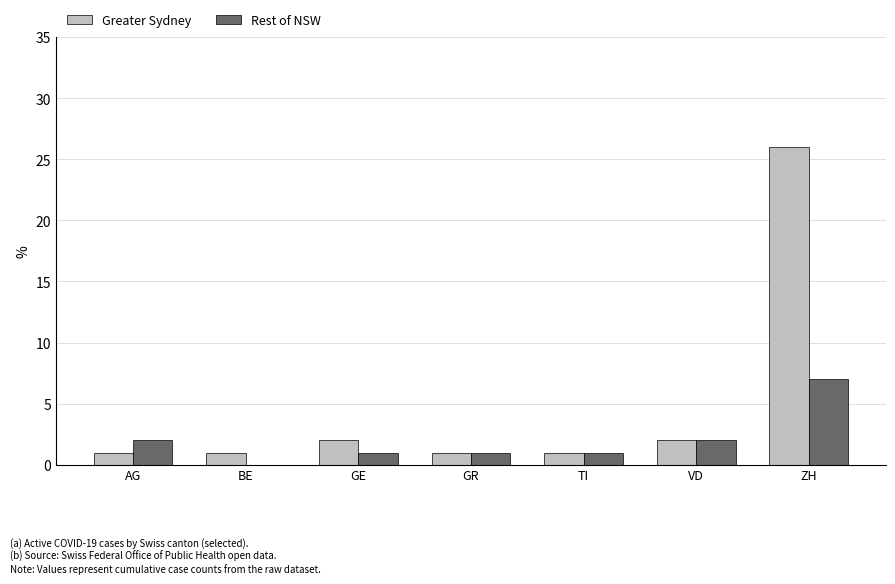

The Greater Sydney series shows 43 at ZH. True or false?

False